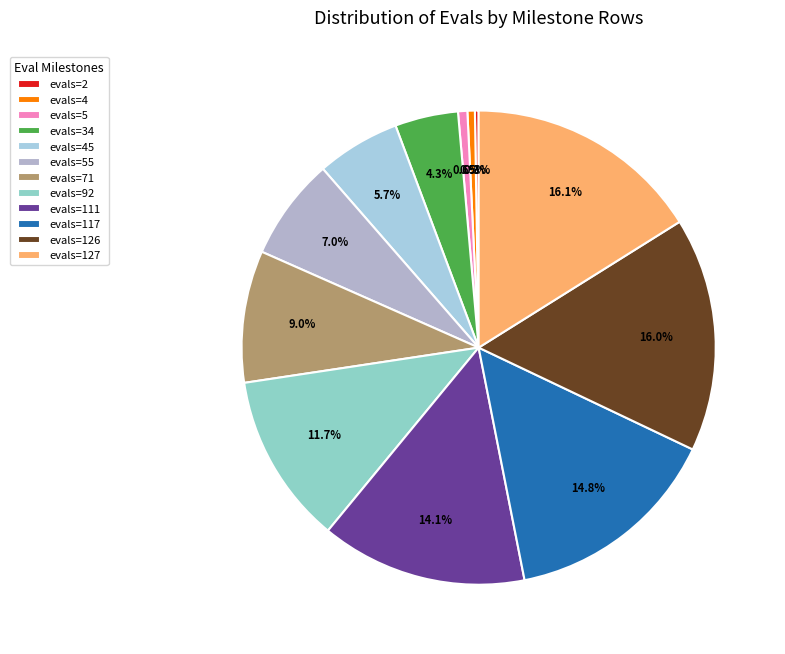

Rank the categories by value from highest to lowest.

evals=127, evals=126, evals=117, evals=111, evals=92, evals=71, evals=55, evals=45, evals=34, evals=5, evals=4, evals=2